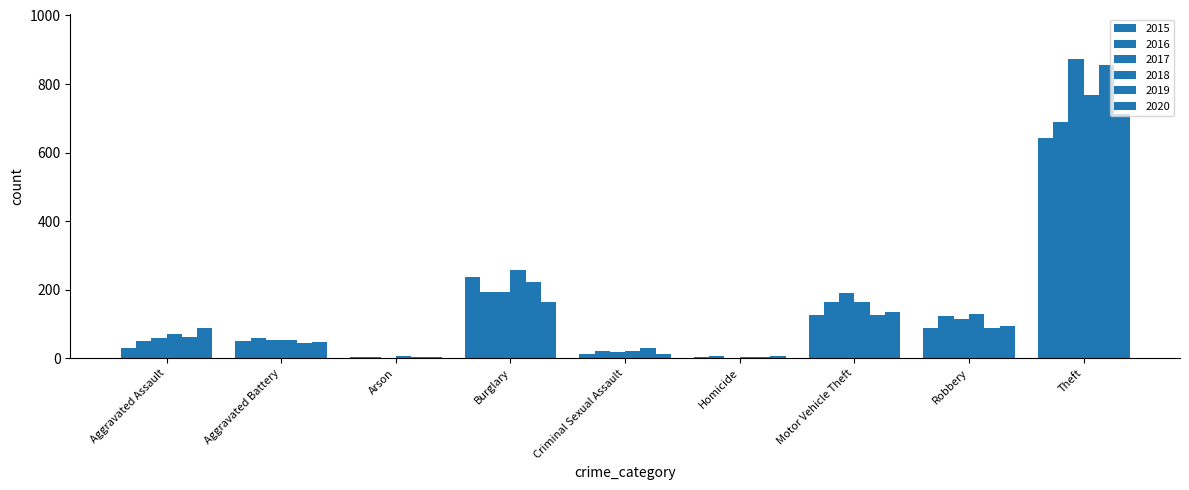

What is the label of the 6th bar from the left?

Homicide